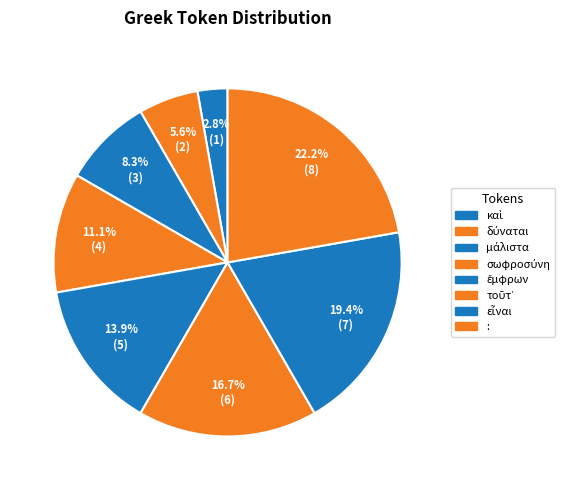

How many segments does this pie chart have?

8